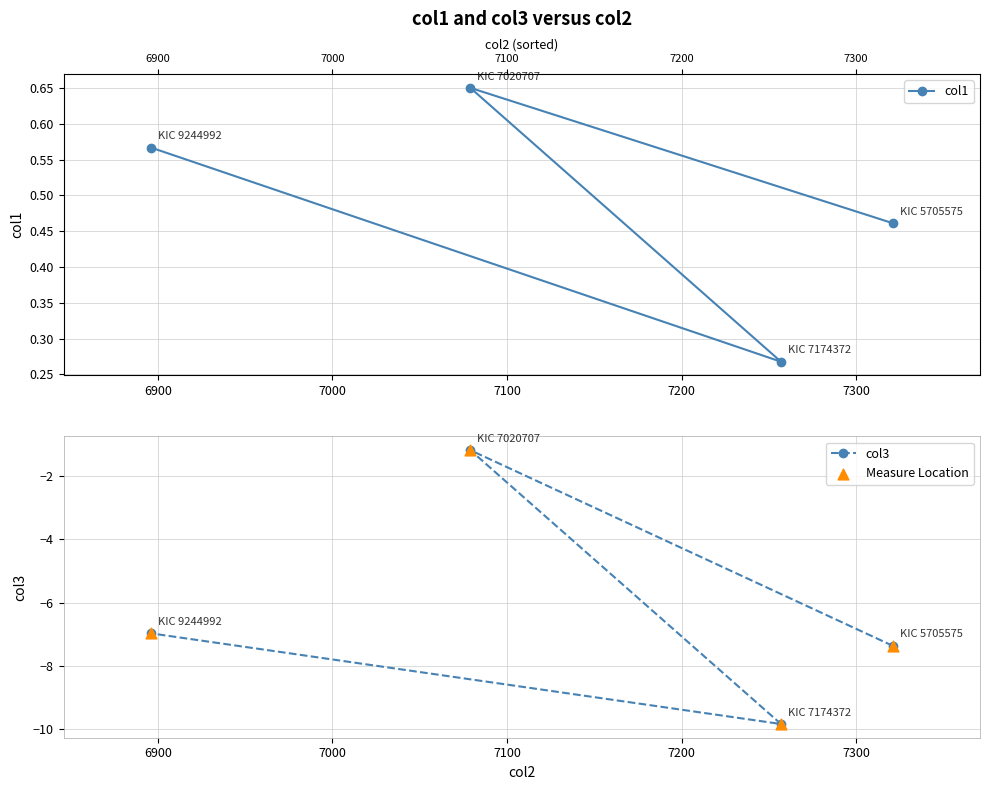

At how many categories does at least one series exceed -8?

4